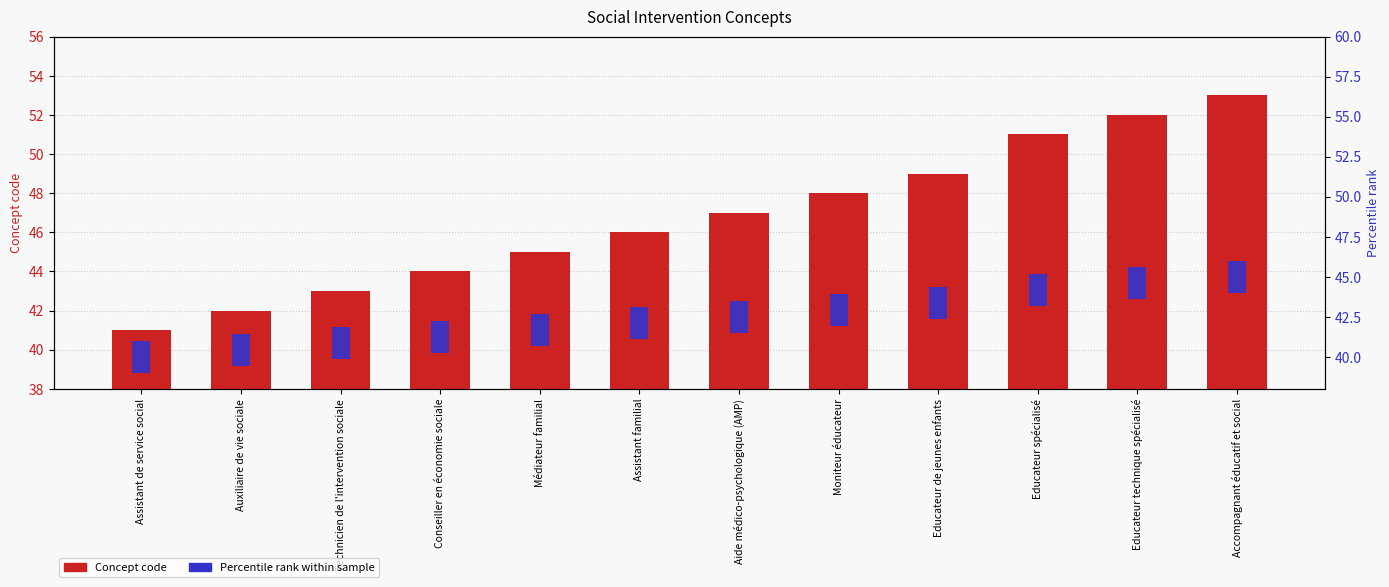

At which category is the sum across all series the highest?

Accompagnant éducatif et social